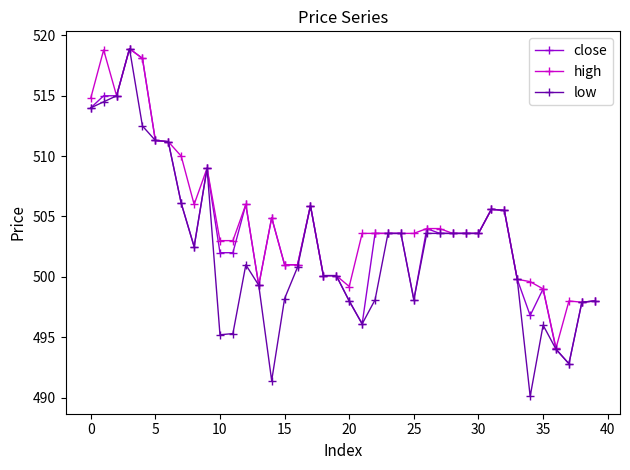

True or false: low has more than 0 interior local peaks.

True